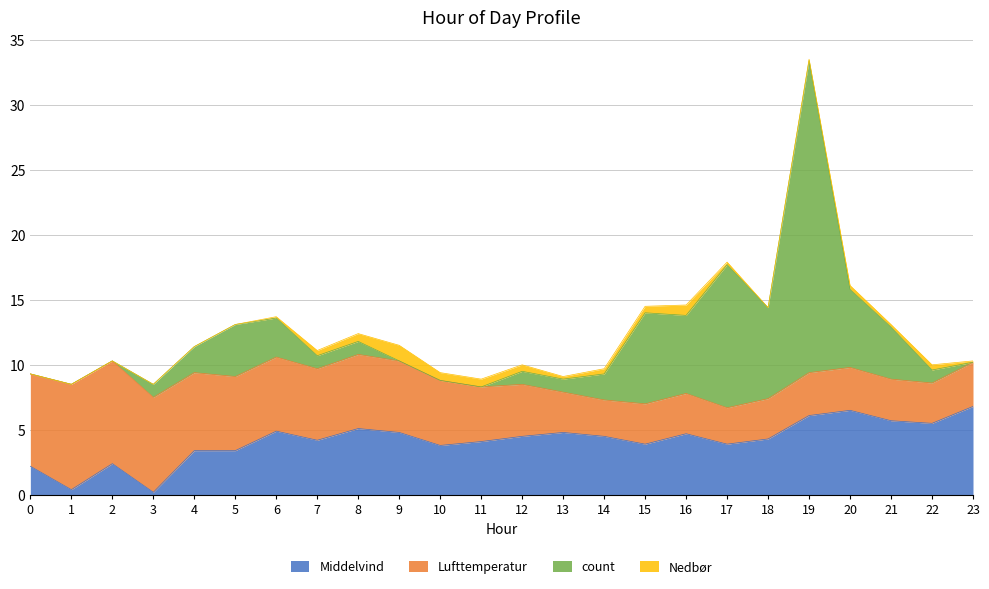

At which category is the sum across all series the highest?

19